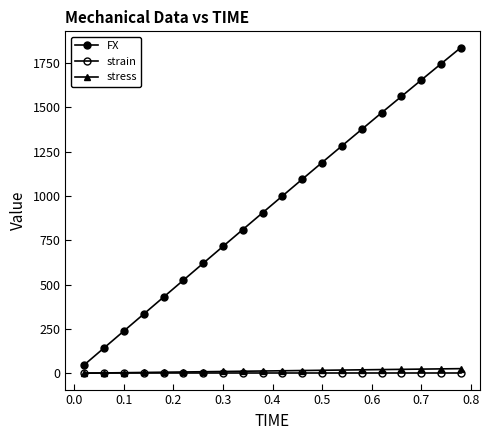

Reading right to left, transcribe all the data shown in this chart.

FX: 1837.1	1745.7	1653.8	1561.5	1469.2	1375.9	1282.7	1189.0	1094.8	1000.3	905.6	810.8	715.8	620.5	525.1	429.6	334.1	238.7	143.2	47.7
strain: 0.0	0.0	0.0	0.0	0.0	0.0	0.0	0.0	0.0	0.0	0.0	0.0	0.0	0.0	0.0	0.0	0.0	0.0	0.0	0.0
stress: 26.2	24.9	23.6	22.3	21.0	19.7	18.3	17.0	15.6	14.3	12.9	11.6	10.2	8.9	7.5	6.1	4.8	3.4	2.0	0.7